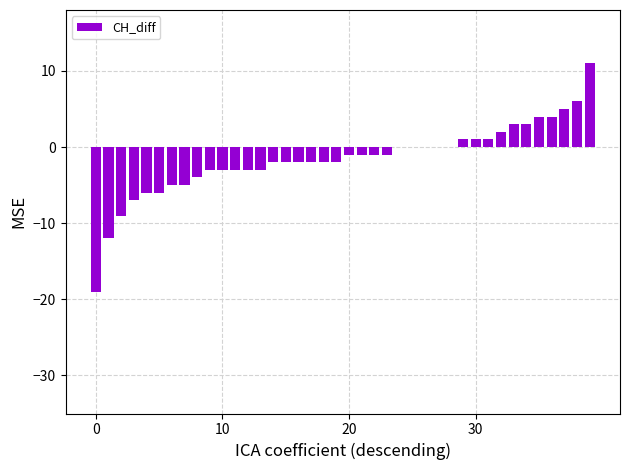

What is the sum of all values?

-63